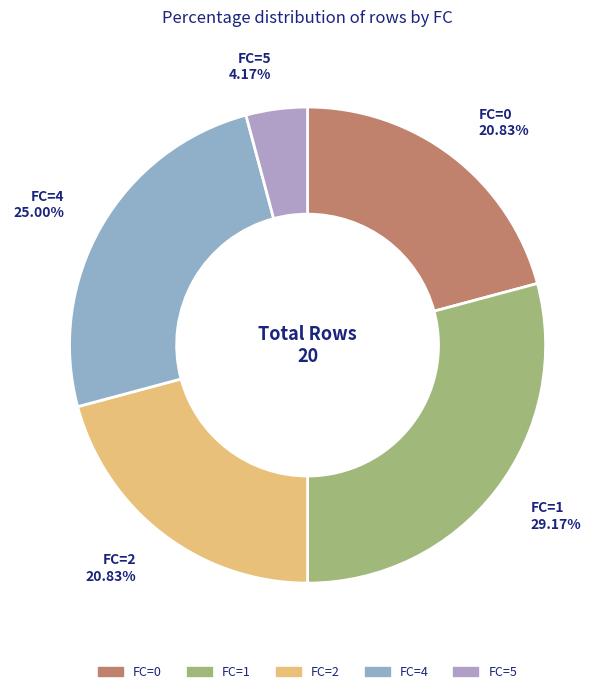

Is there any slice that represents more than half of the pie?

No